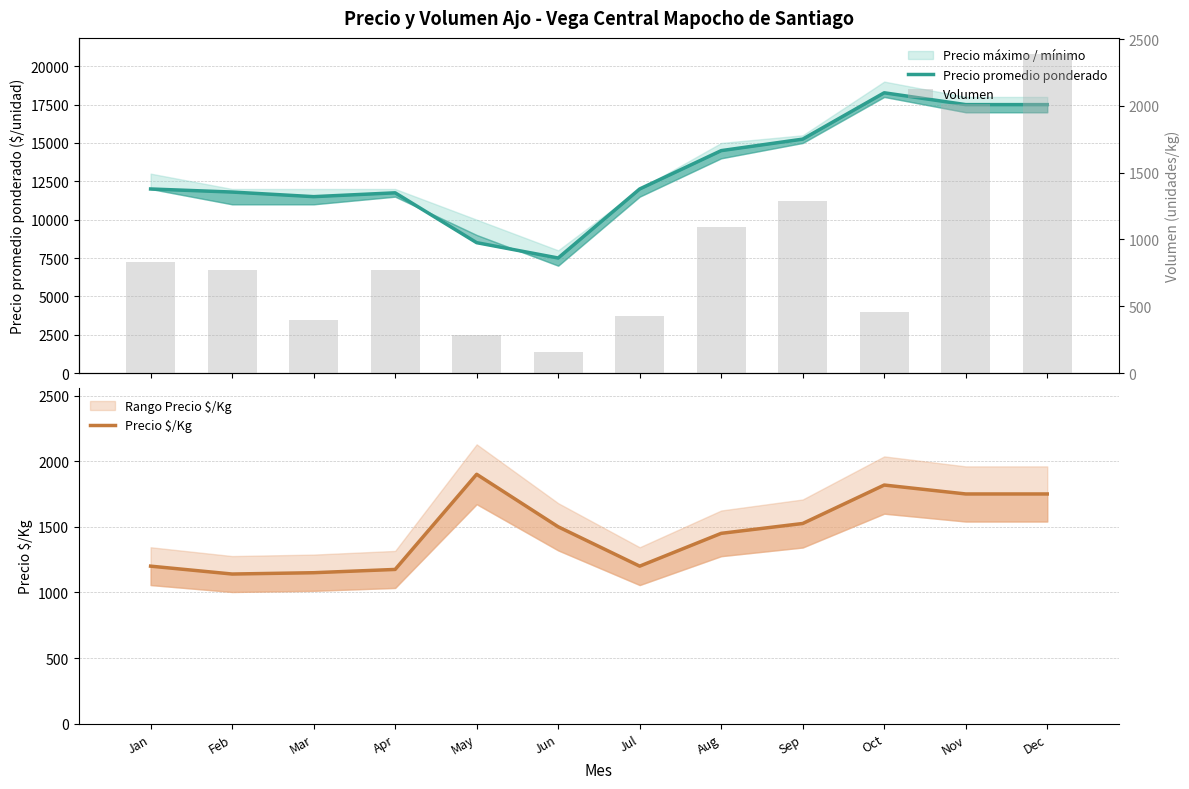

Which series has the widest spread of values?

Precio promedio ponderado